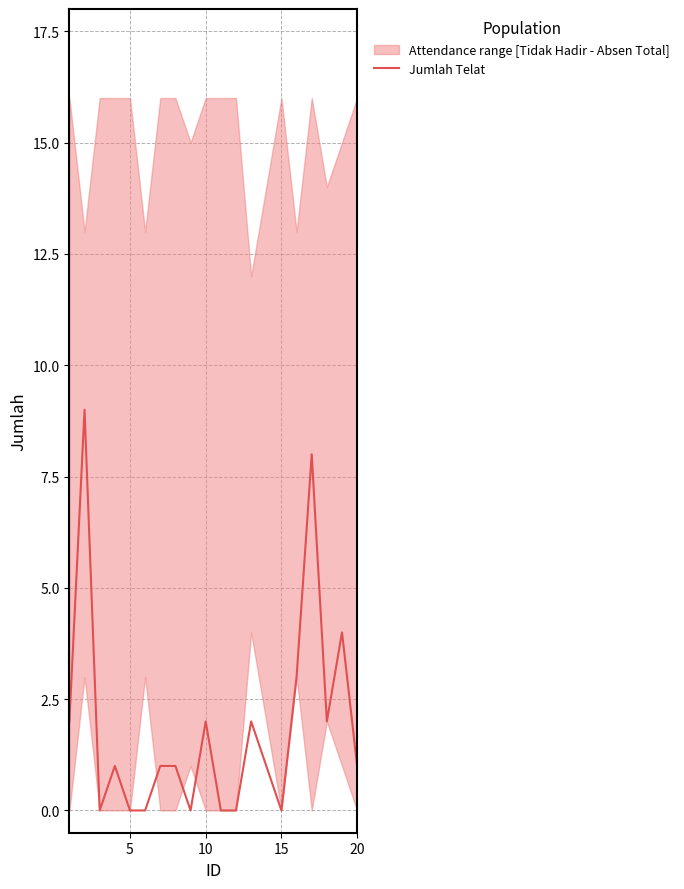

How many values are between 0 and 2?

15